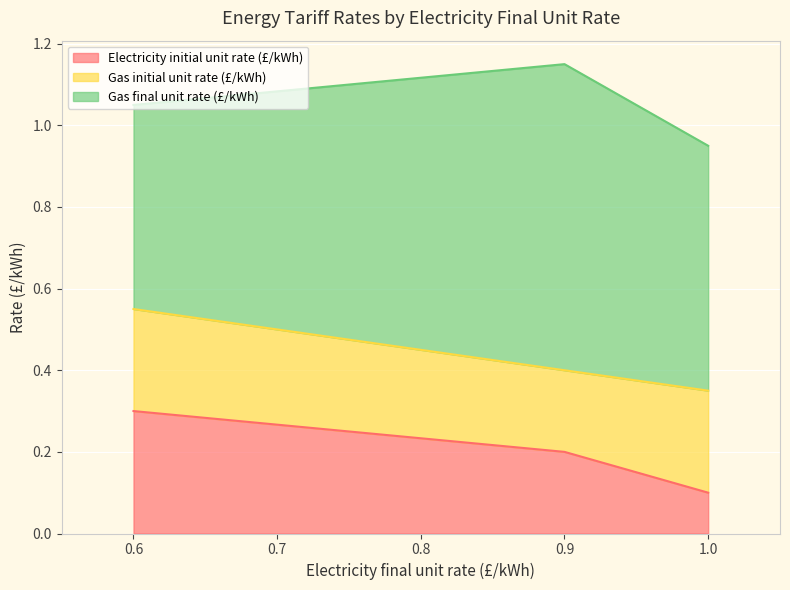

What is the label of the 3rd point from the right?

0.6